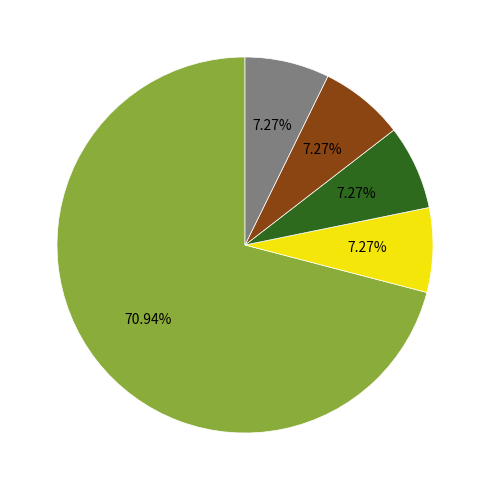

Does any single category account for the majority?

Yes